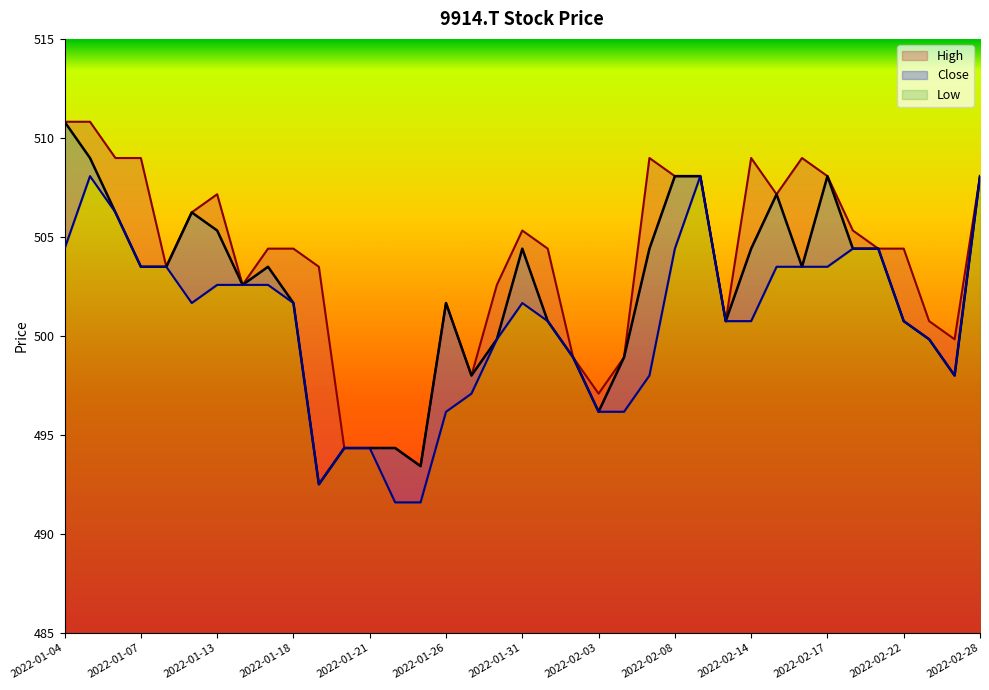

What is the label of the 17th point from the right?

2022-02-02